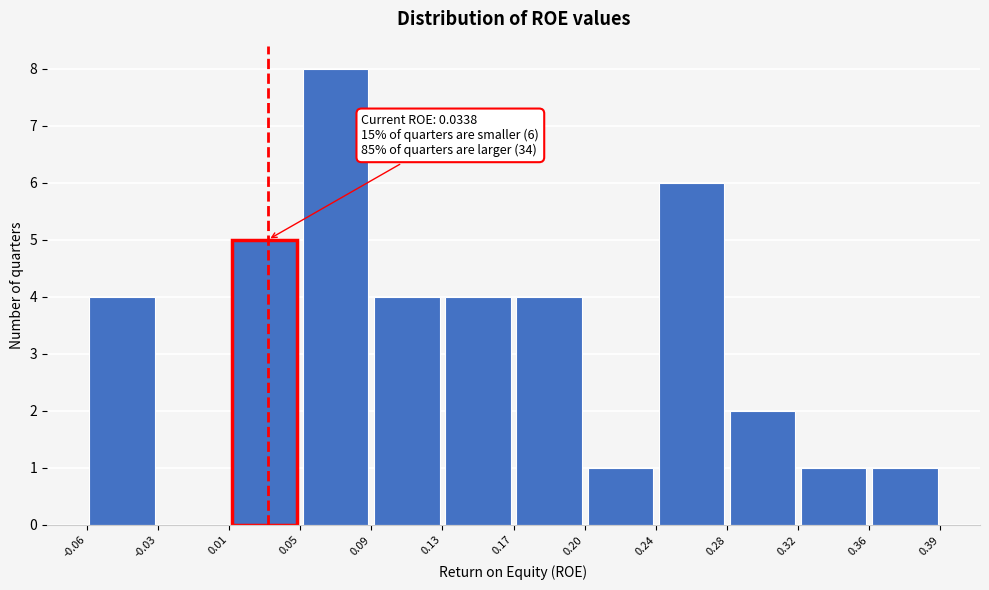

Over which range of the x-axis is the bar tallest?

0.05 to 0.09